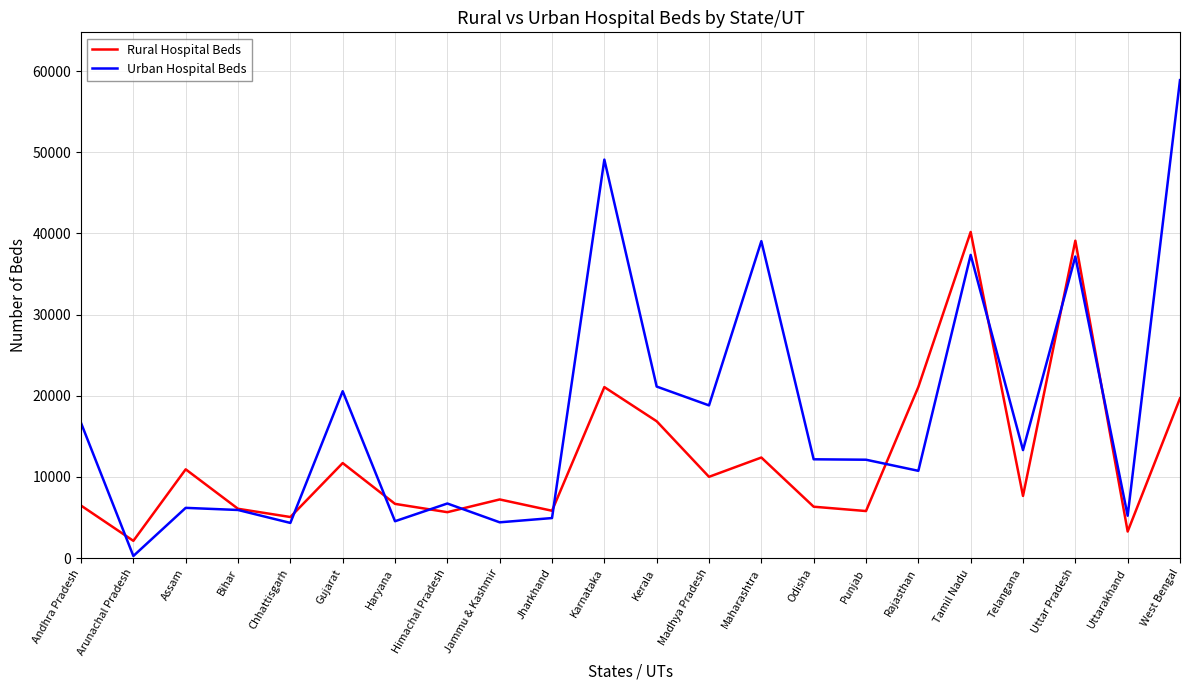

What position from the left is Maharashtra?

14